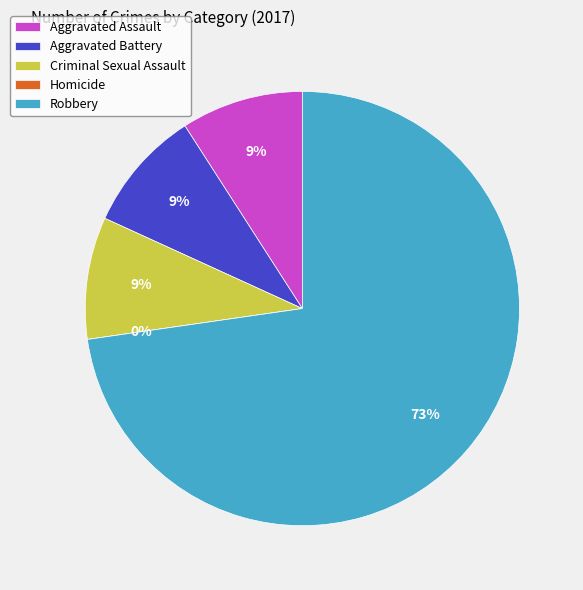

To the nearest percent, what is the average slice percentage?

20%